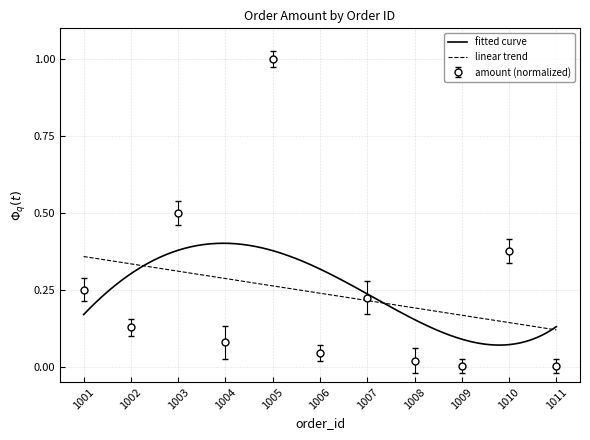

List the labels in order of value, largest first.

1005, 1003, 1010, 1001, 1007, 1002, 1004, 1006, 1008, 1011, 1009